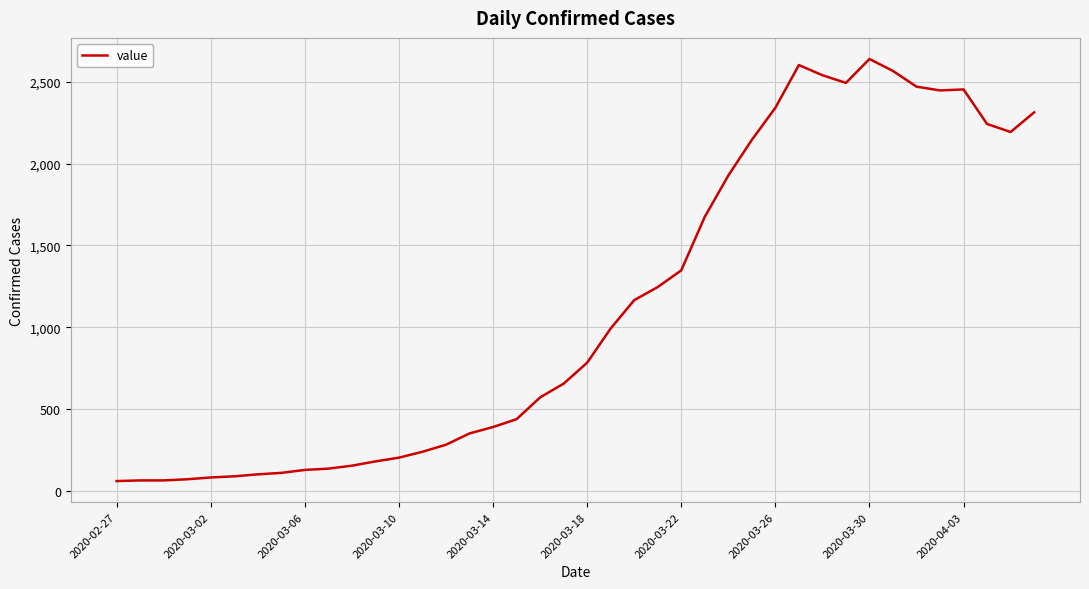

What is the minimum value shown in the chart?

61